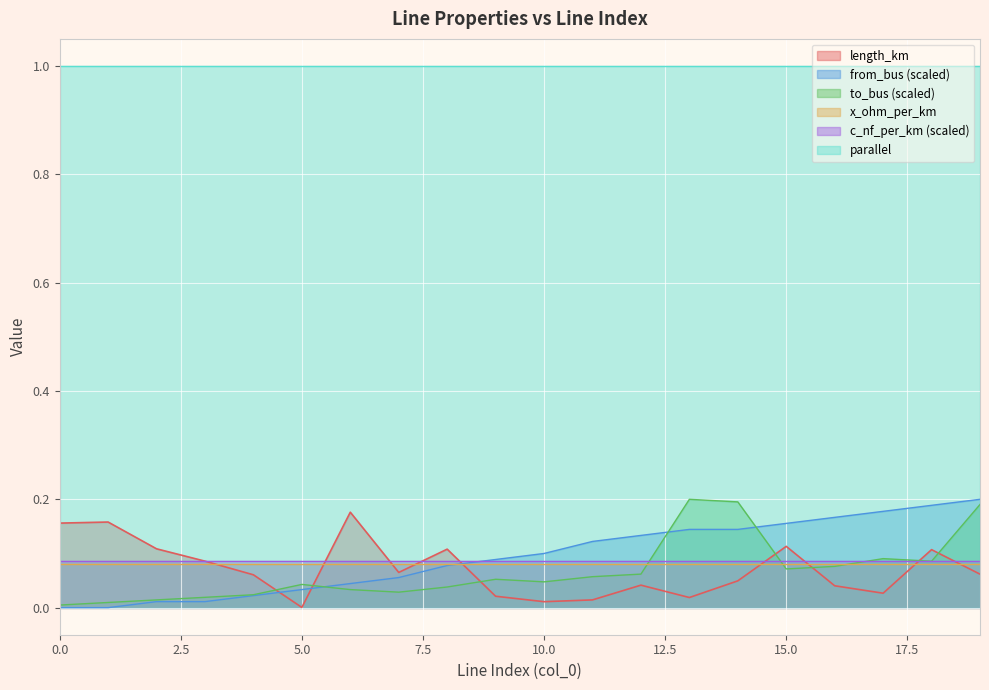

Between 1 and 19, which is larger?

1